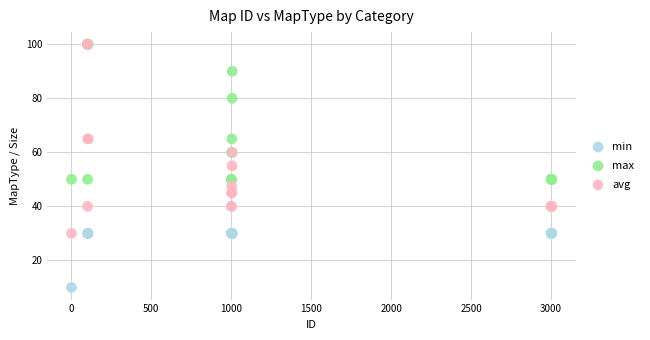

In the max series, what Y value is closest to 75?

80.0